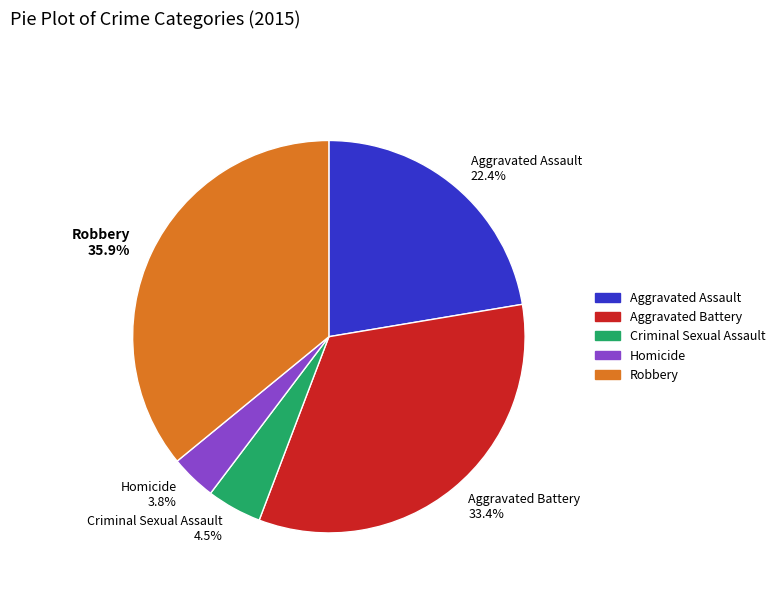

Approximately how many times larger is the value at Aggravated Assault 22.4% compared to Robbery 35.9%?

0.6